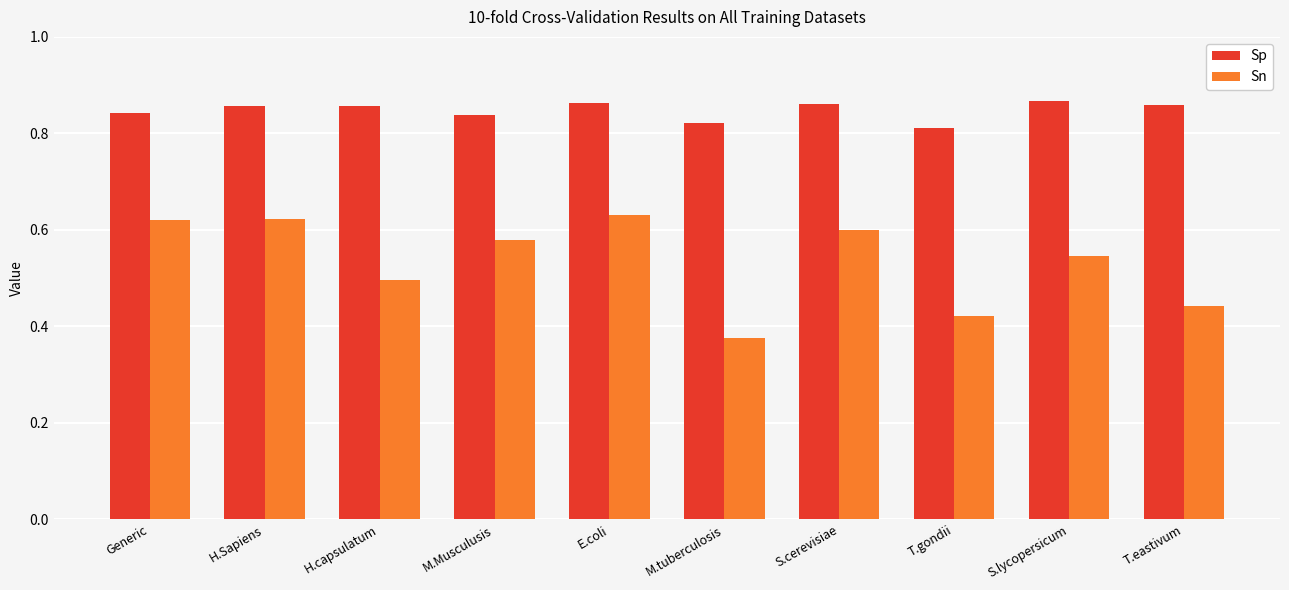

At T.gondii, list the series in order from smallest to largest.

Sn, Sp